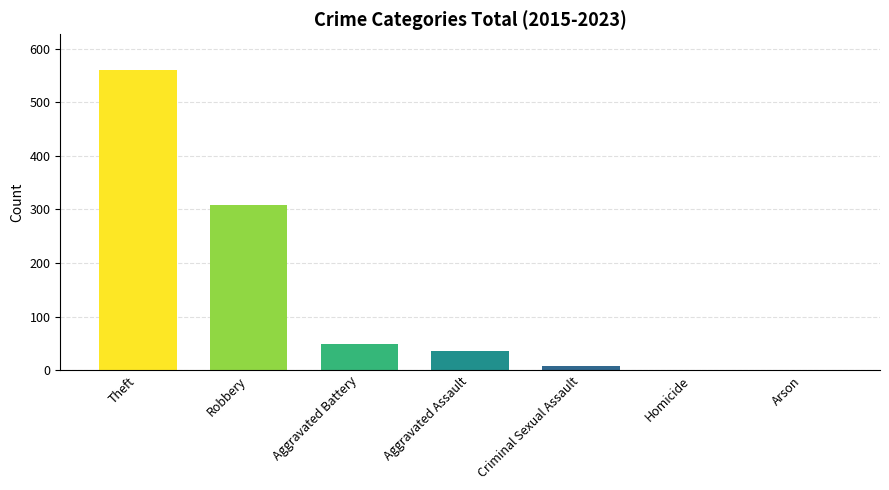

Is it true that the value at Aggravated Assault is 35?

True